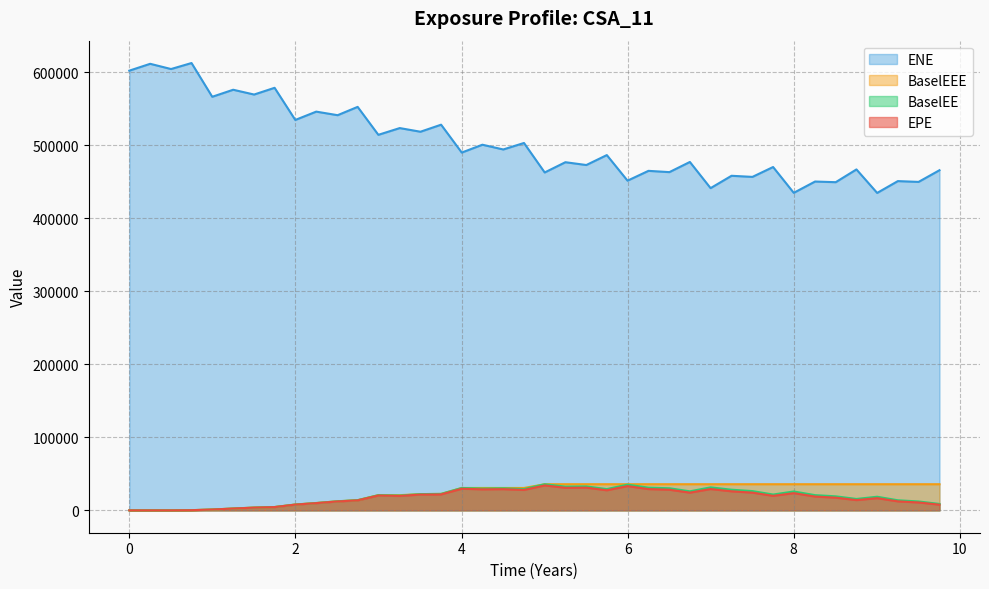

How many data points in ENE are above 490259?

19